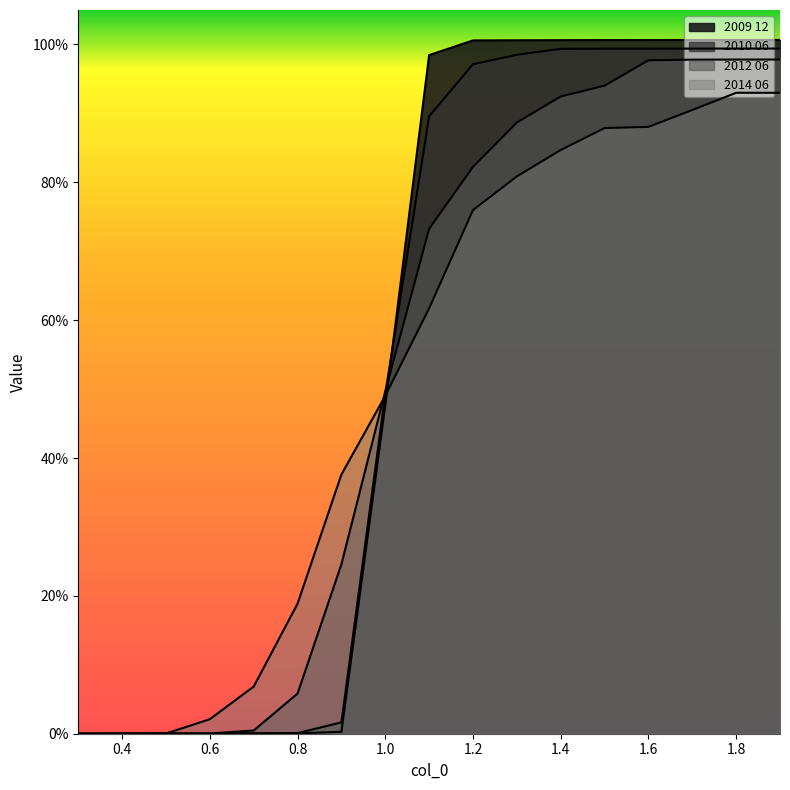

Reading left to right, transcribe all the data shown in this chart.

2009 12: 0.3=0.0	0.4=0.0	0.5=0.0	0.6=0.0	0.7=0.0	0.8=0.0	0.9=0.0	1.0=0.5	1.1=1.0	1.2=1.0	1.3=1.0	1.4=1.0	1.5=1.0	1.6=1.0	1.7=1.0	1.8=1.0	1.9=1.0
2010 06: 0.3=0.0	0.4=0.0	0.5=0.0	0.6=0.0	0.7=0.0	0.8=0.0	0.9=0.0	1.0=0.5	1.1=0.9	1.2=1.0	1.3=1.0	1.4=1.0	1.5=1.0	1.6=1.0	1.7=1.0	1.8=1.0	1.9=1.0
2012 06: 0.3=0.0	0.4=0.0	0.5=0.0	0.6=0.0	0.7=0.0	0.8=0.1	0.9=0.2	1.0=0.5	1.1=0.7	1.2=0.8	1.3=0.9	1.4=0.9	1.5=0.9	1.6=1.0	1.7=1.0	1.8=1.0	1.9=1.0
2014 06: 0.3=0.0	0.4=0.0	0.5=0.0	0.6=0.0	0.7=0.1	0.8=0.2	0.9=0.4	1.0=0.5	1.1=0.6	1.2=0.8	1.3=0.8	1.4=0.8	1.5=0.9	1.6=0.9	1.7=0.9	1.8=0.9	1.9=0.9